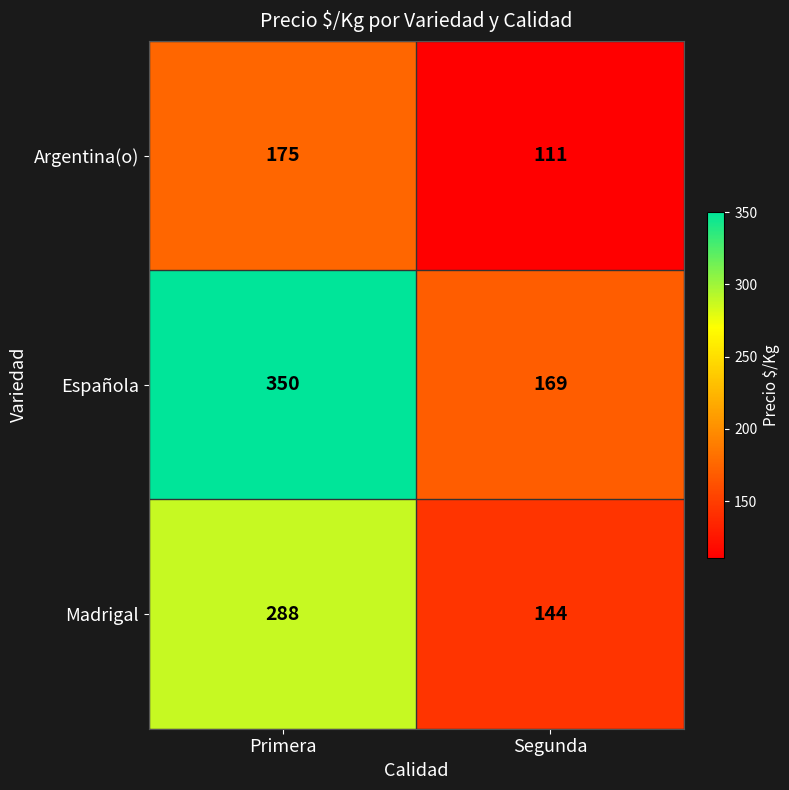

How many distinct data groups are displayed?

3